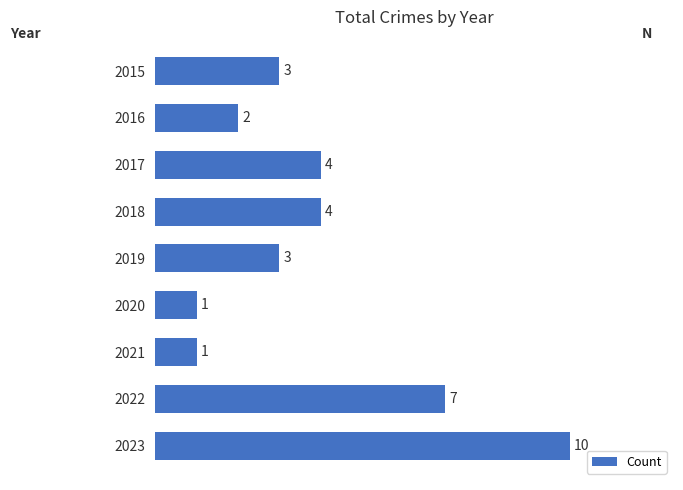

What is the sum of all values?

35